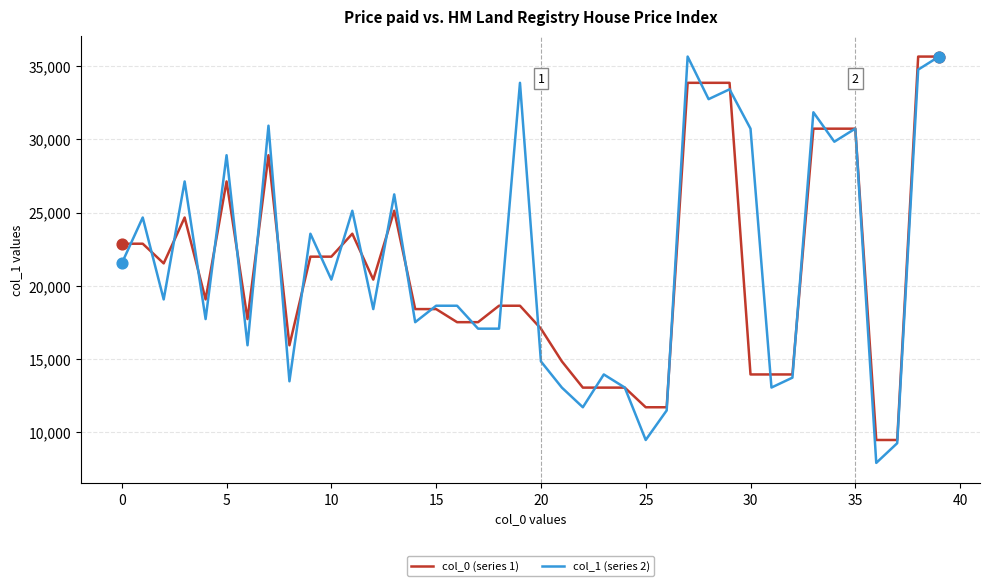

Which series has the largest total across all categories?

col_1 (series 2)